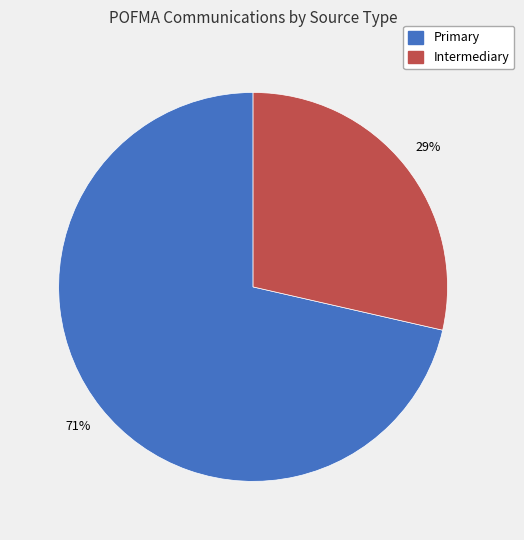

How many slices are in this pie chart?

2